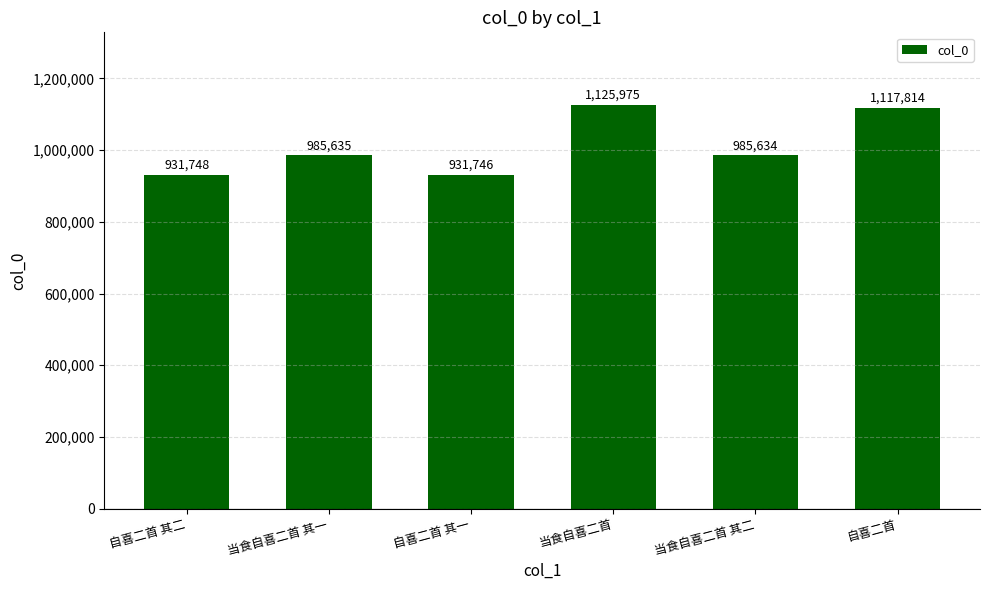

Where is the data nearest to the value 1028860?

当食自喜二首 其一